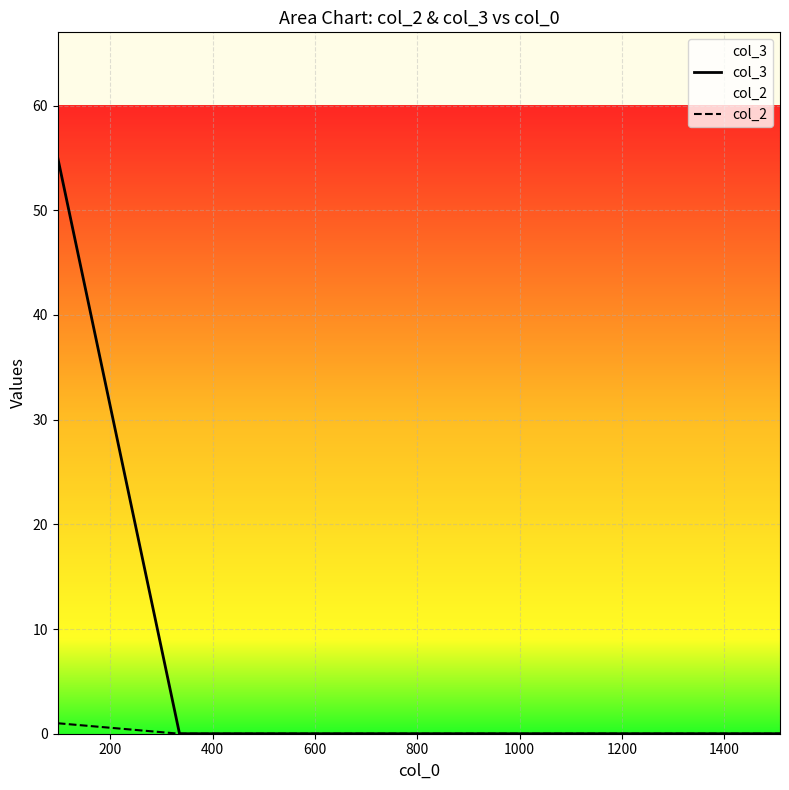

What are all the series names shown in the legend?

col_3, col_2